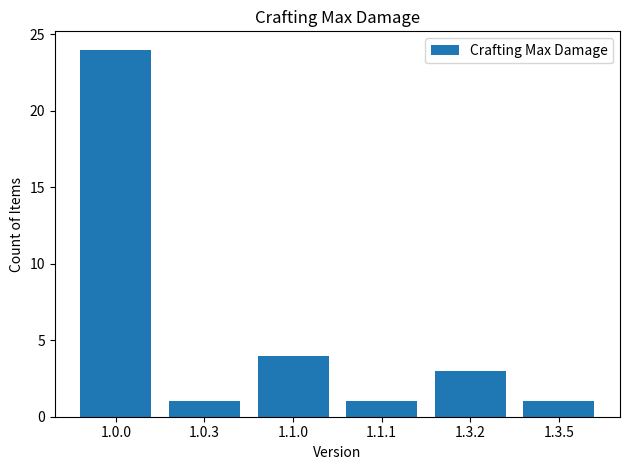

What is the maximum value shown in the chart?

24